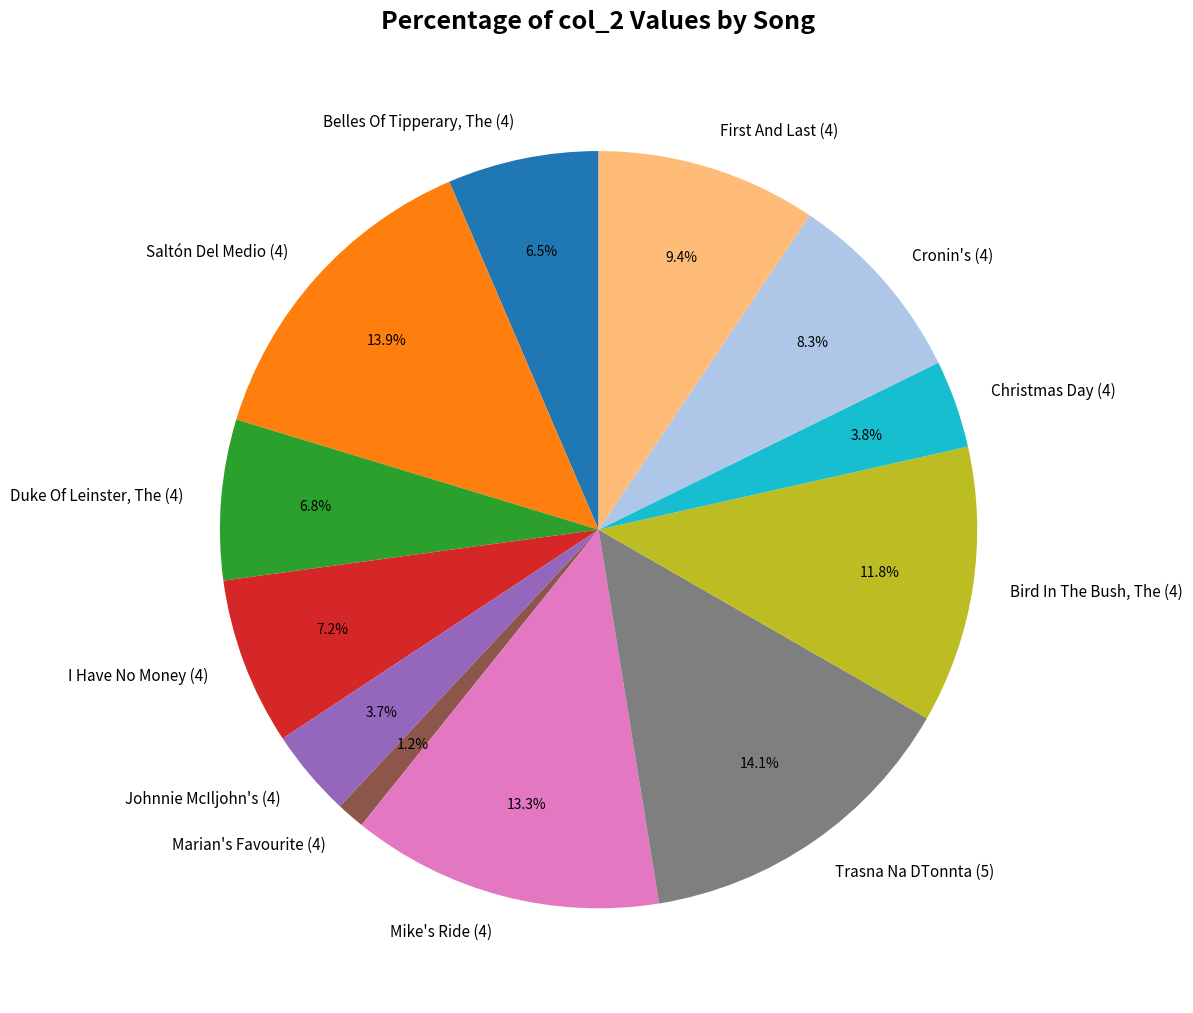

Which slice is the smallest?

Marian's Favourite (4)